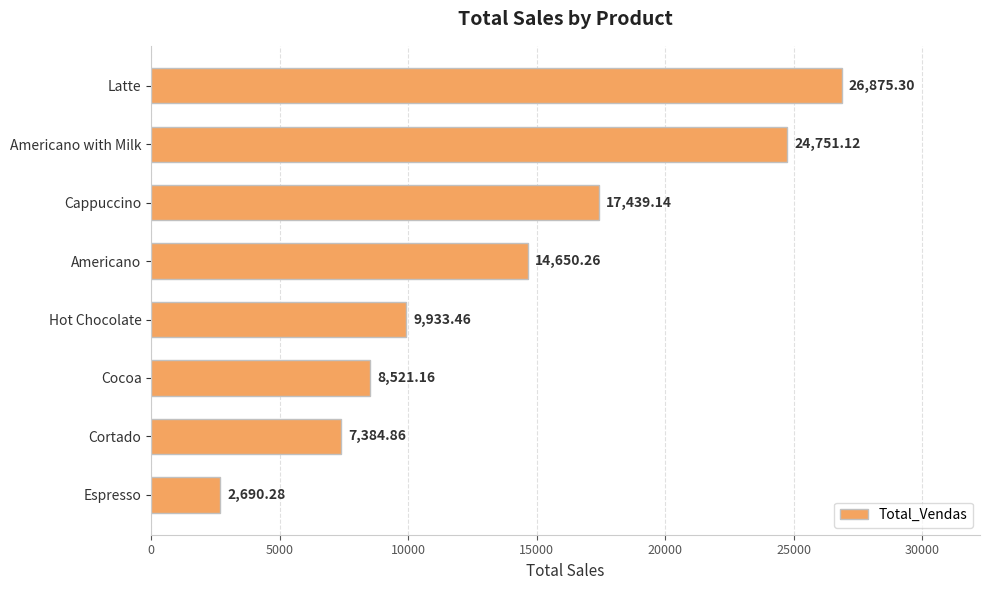

What is the label of the 7th bar from the top?

Cortado